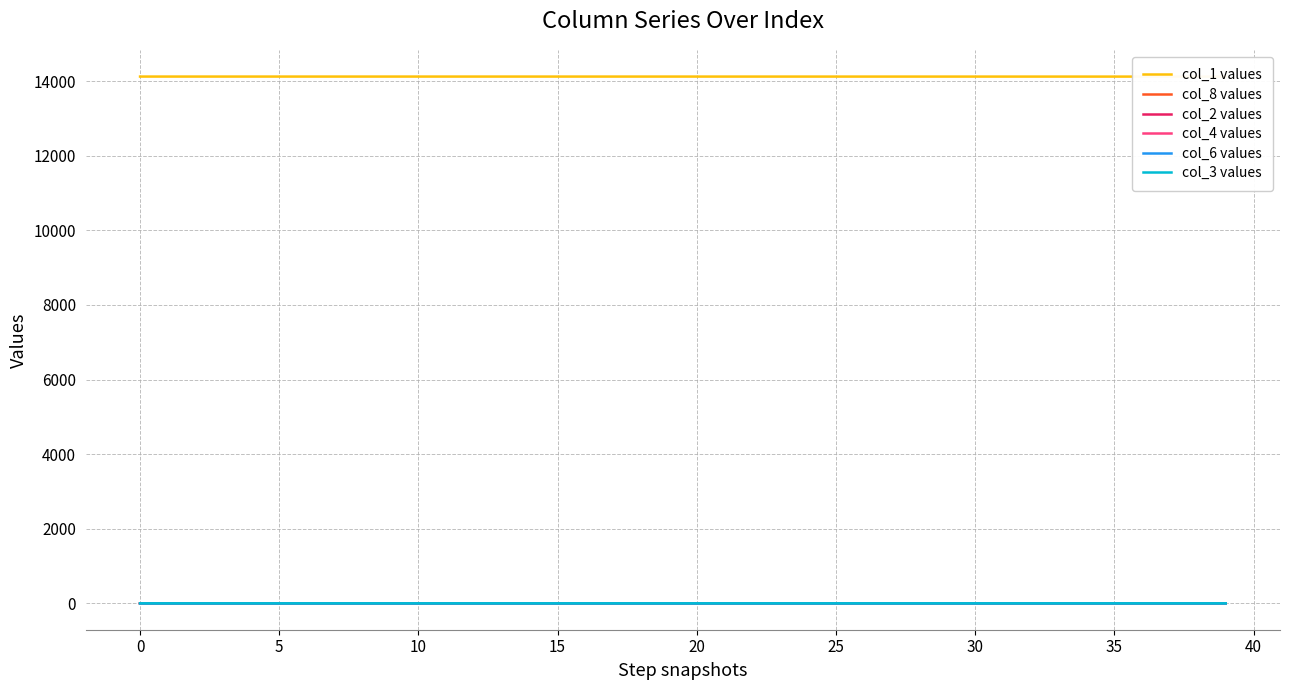

Between 13 and 34, which series saw the biggest shift?

col_1 values